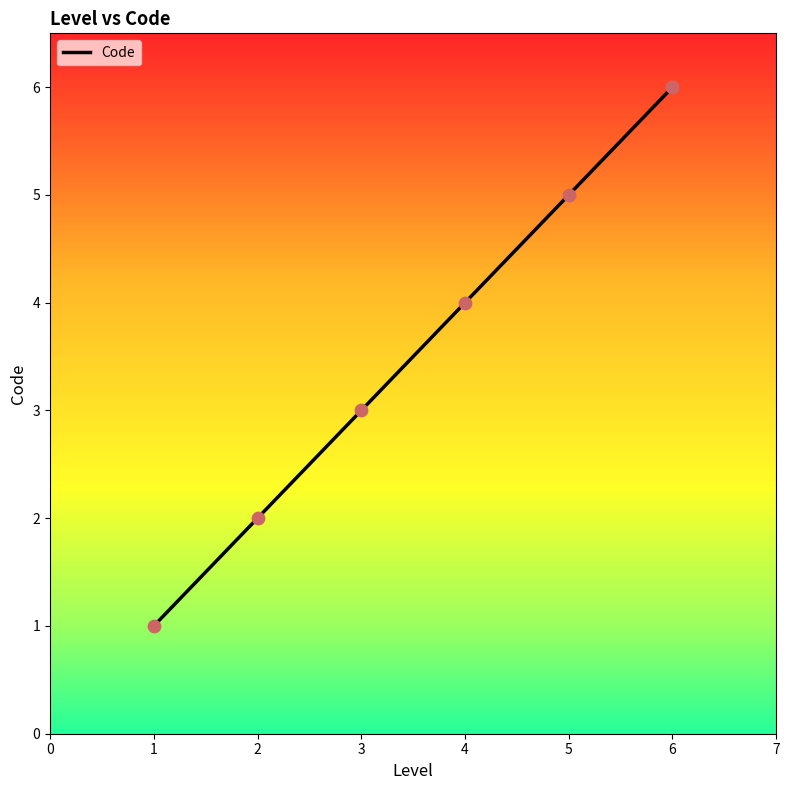

What is the change in value from 1 to 6?

+5